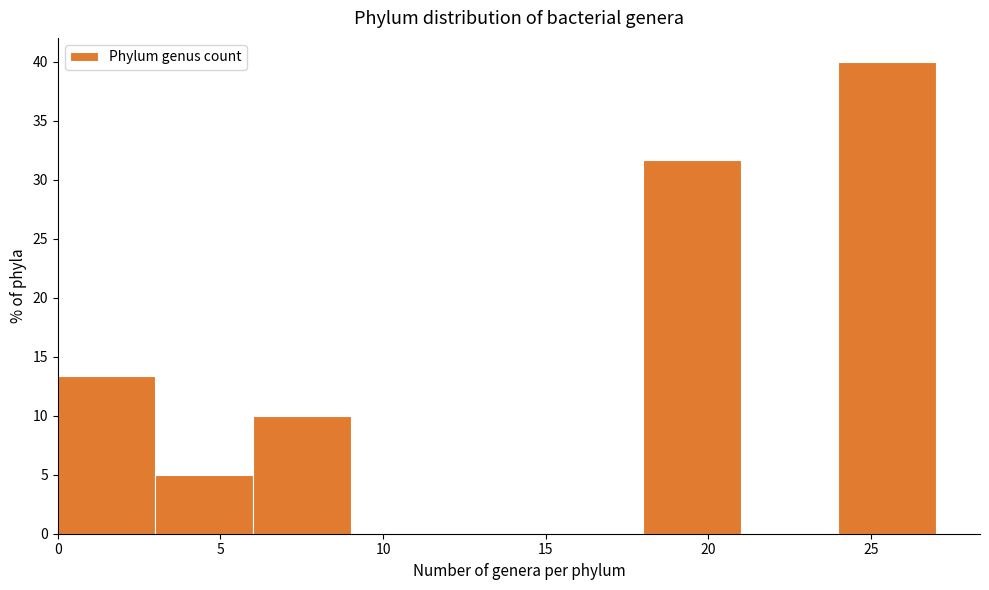

Which range on the x-axis has the tallest bar?

24 to 27